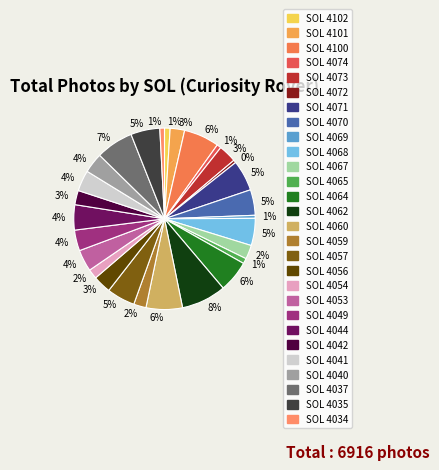

Count the number of slices in the pie.

28